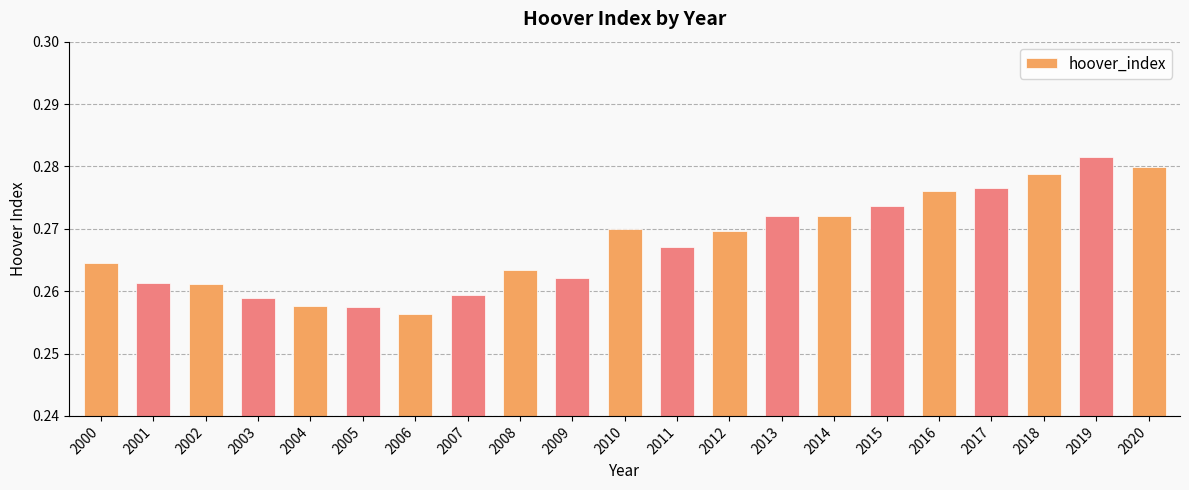

At which category does the chart reach its peak across all series?

2019